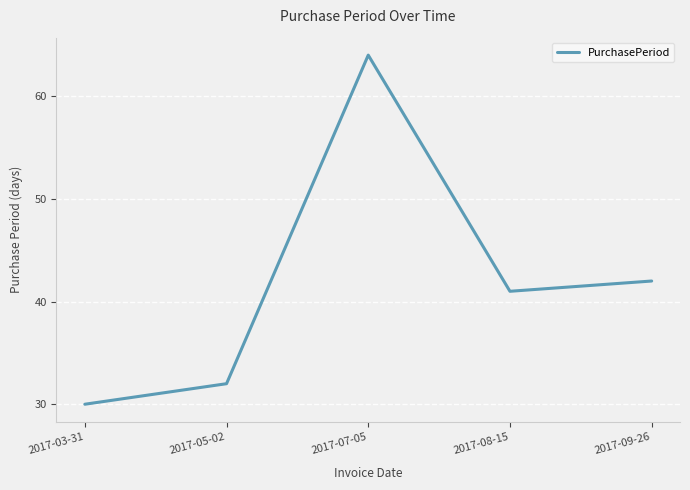

Rank the categories by value from lowest to highest.

2017-03-31, 2017-05-02, 2017-08-15, 2017-09-26, 2017-07-05